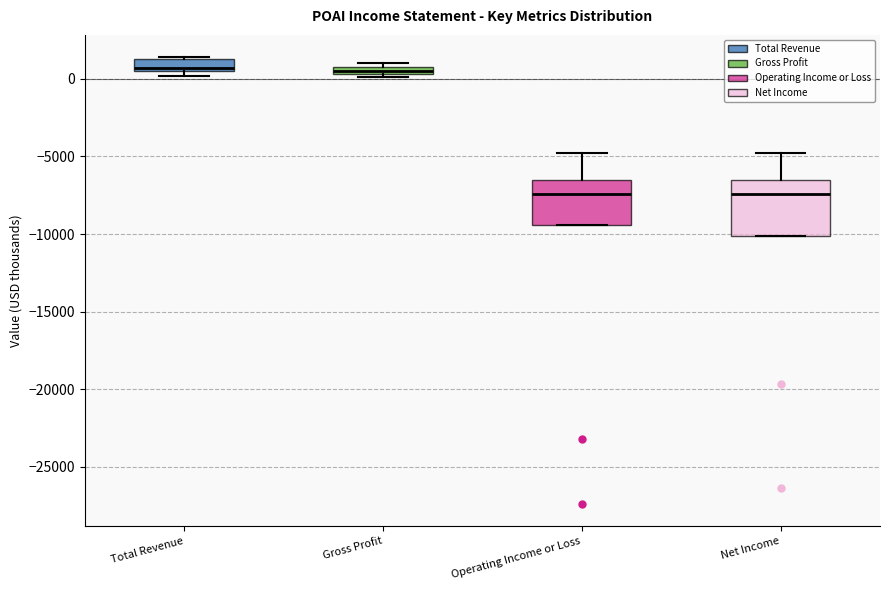

Where is the upper edge of the box for Total Revenue on the y-axis? The values are not printed on the chart, so give them approximately, as read against the axis.

1500